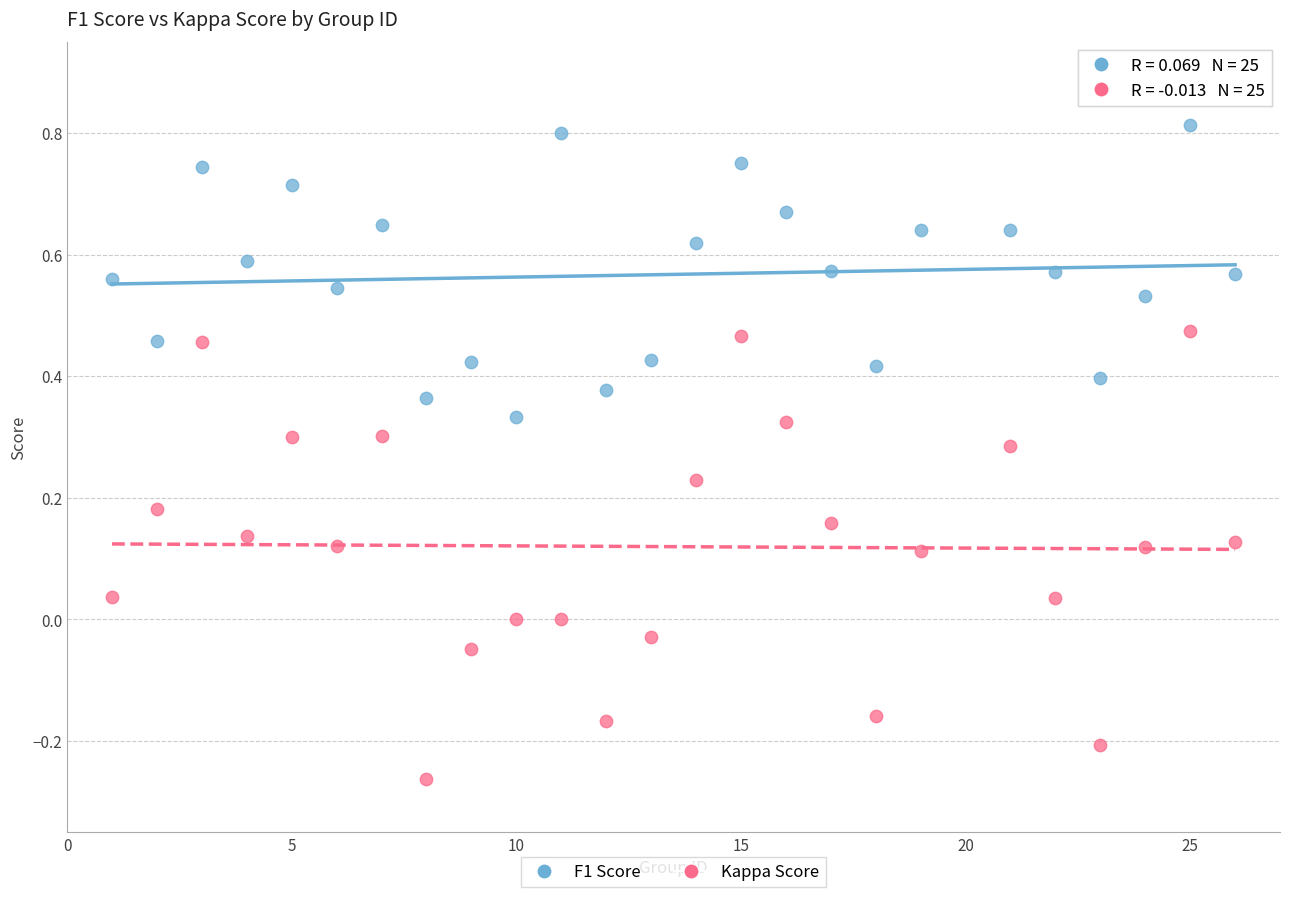

Which series reaches the minimum Y coordinate?

Kappa Score